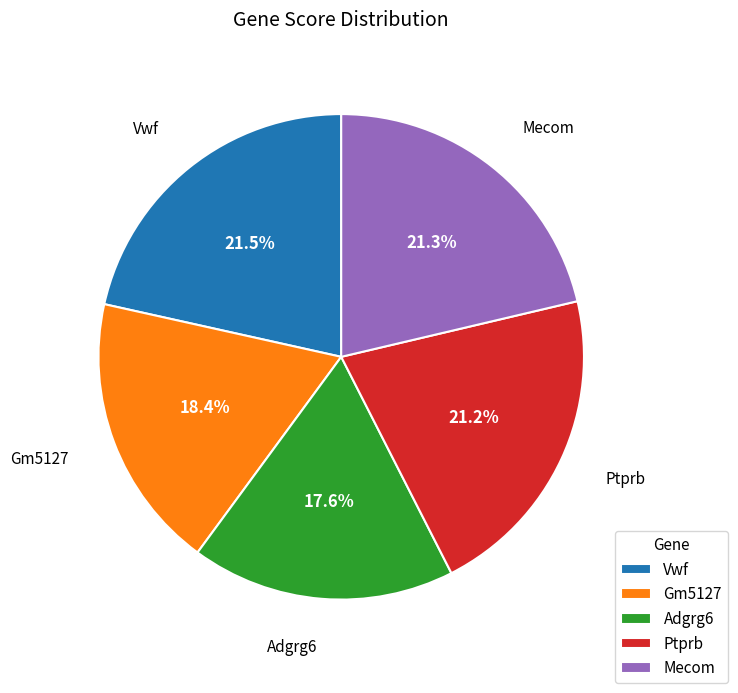

What is the smallest slice in the pie chart?

Adgrg6